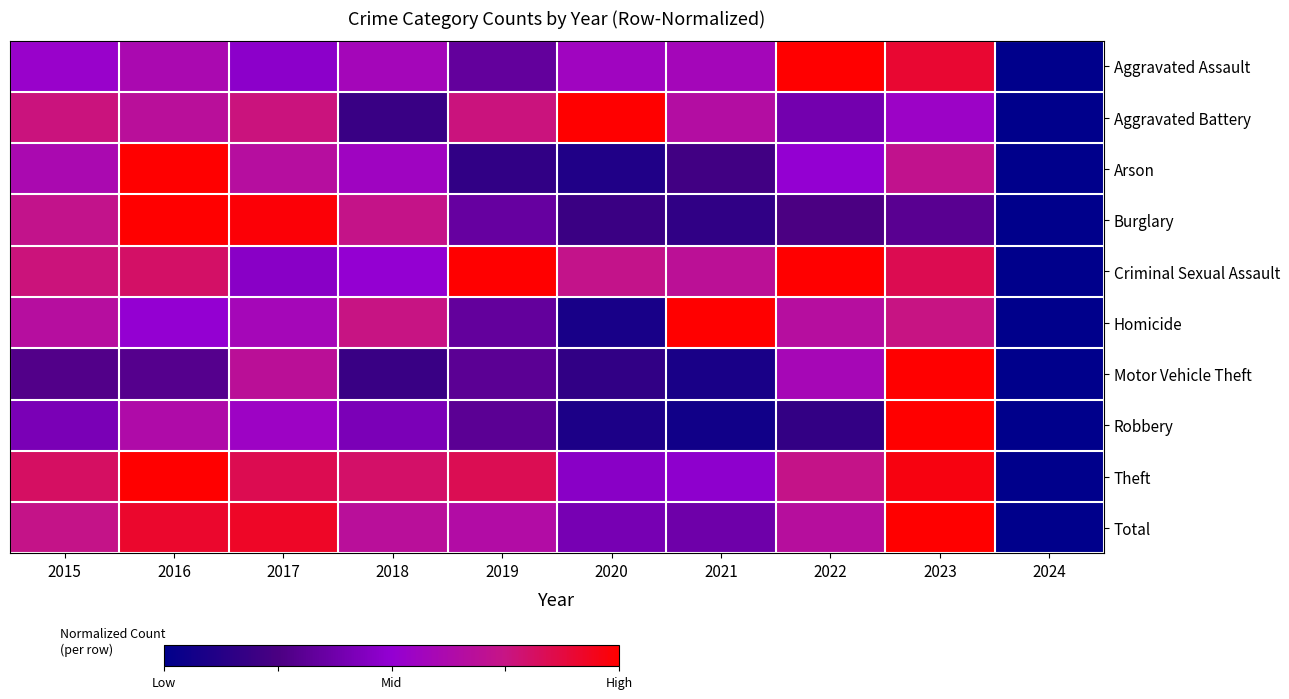

Count the number of categories in the chart.

10